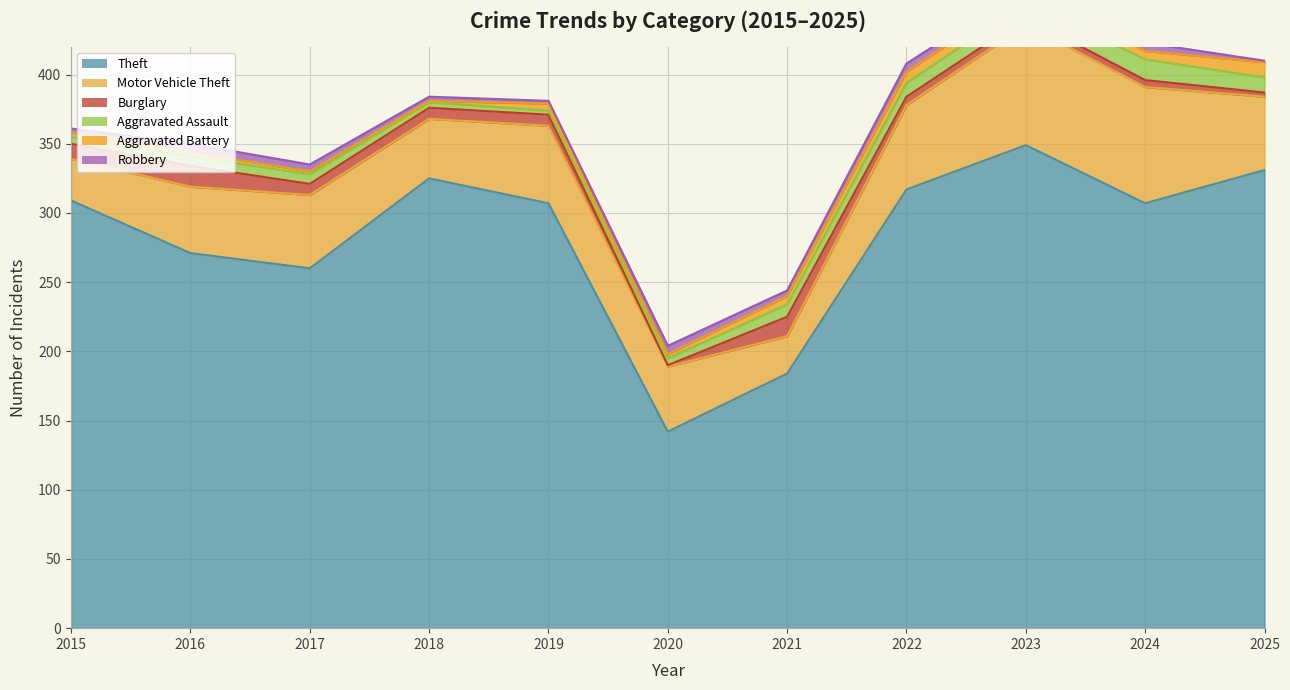

Is it true that Burglary equals 5 at 2024?

True